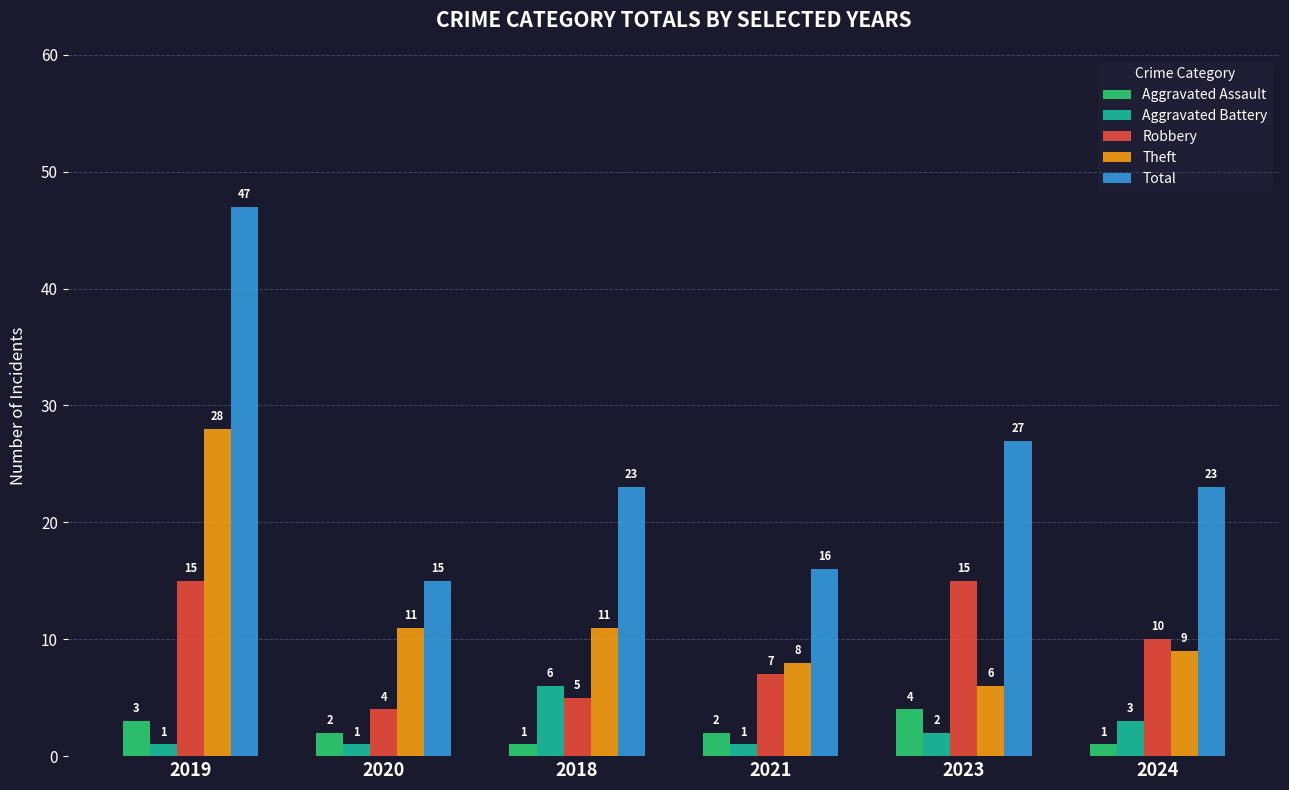

Which series has the largest total across all categories?

Total